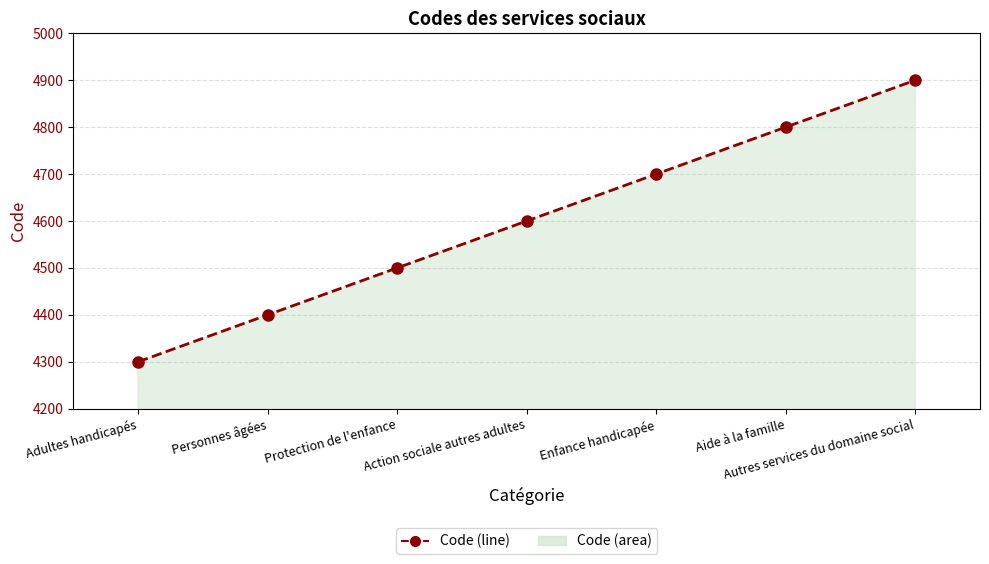

What position from the left is Autres services du domaine social?

7